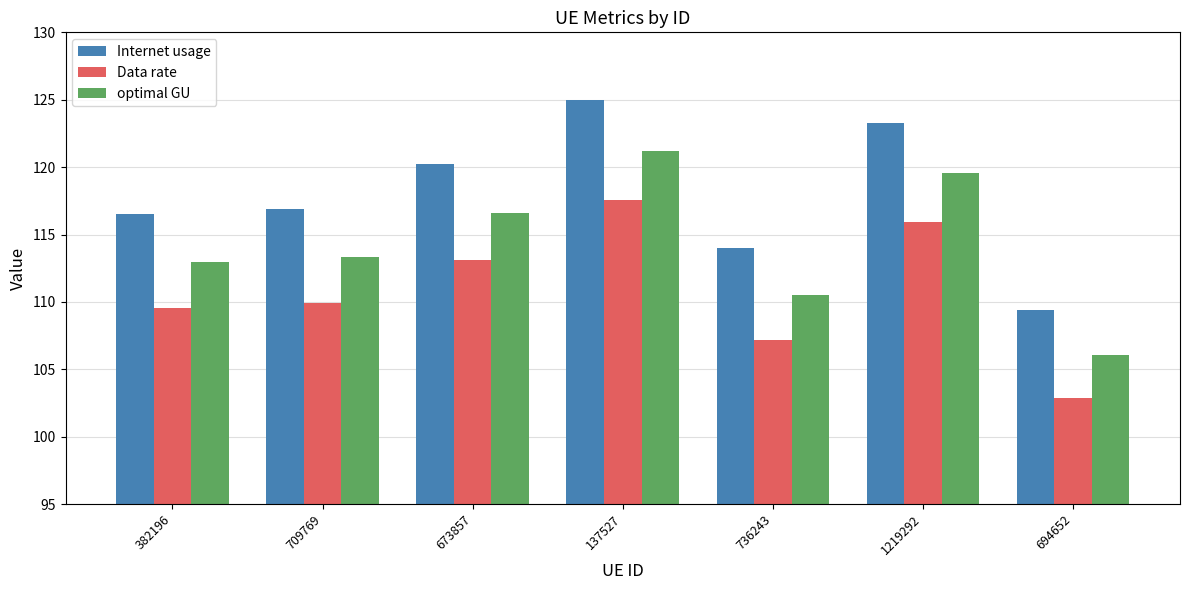

What are all the series names shown in the legend?

Internet usage, Data rate, optimal GU